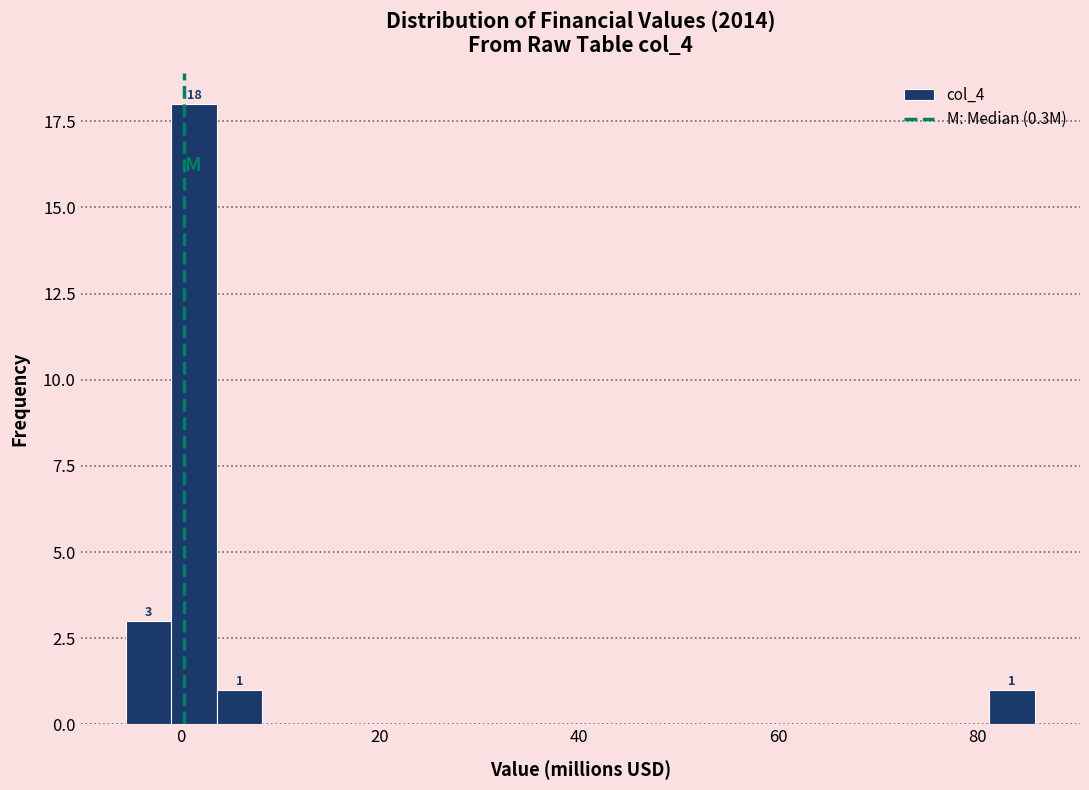

Around what value on the x-axis is the tallest bar? Give the approximate position of its centre, as read against the axis.

2